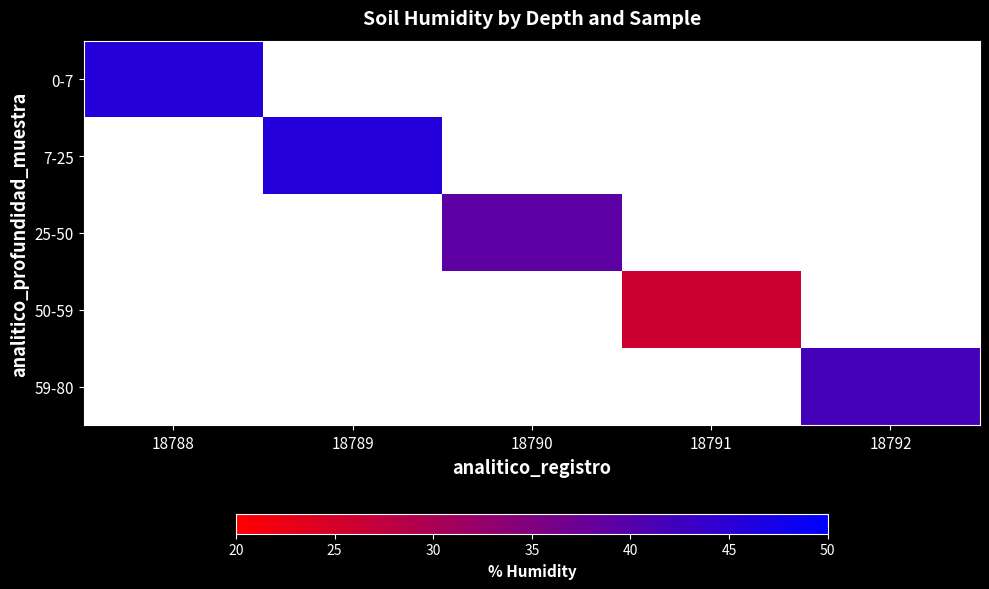

Which label corresponds to the smallest value in the chart?

18791